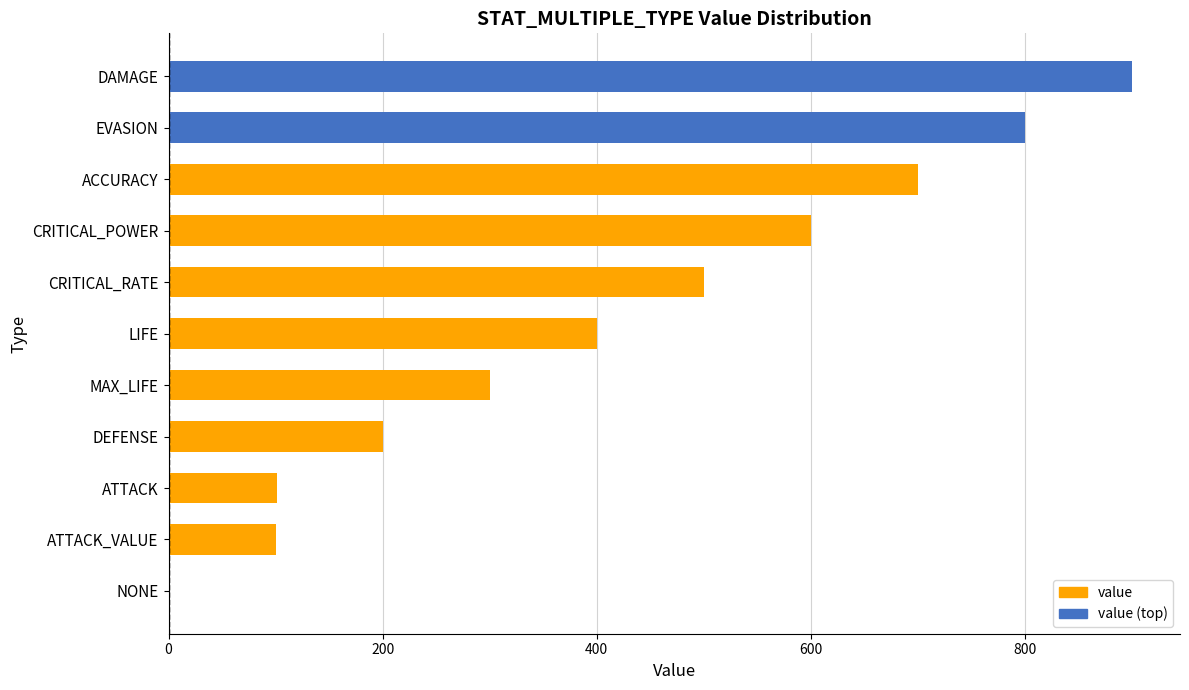

The value at DAMAGE is 900. True or false?

True